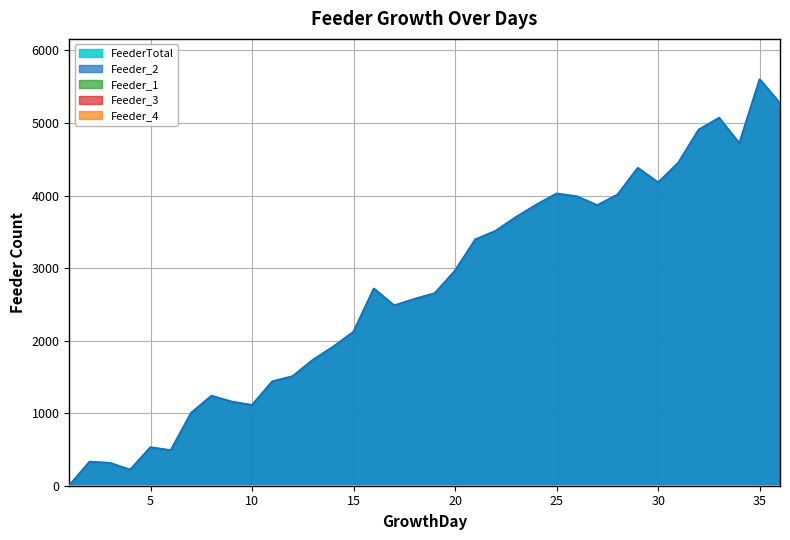

Which category has the highest value in the Feeder_2 series?

35